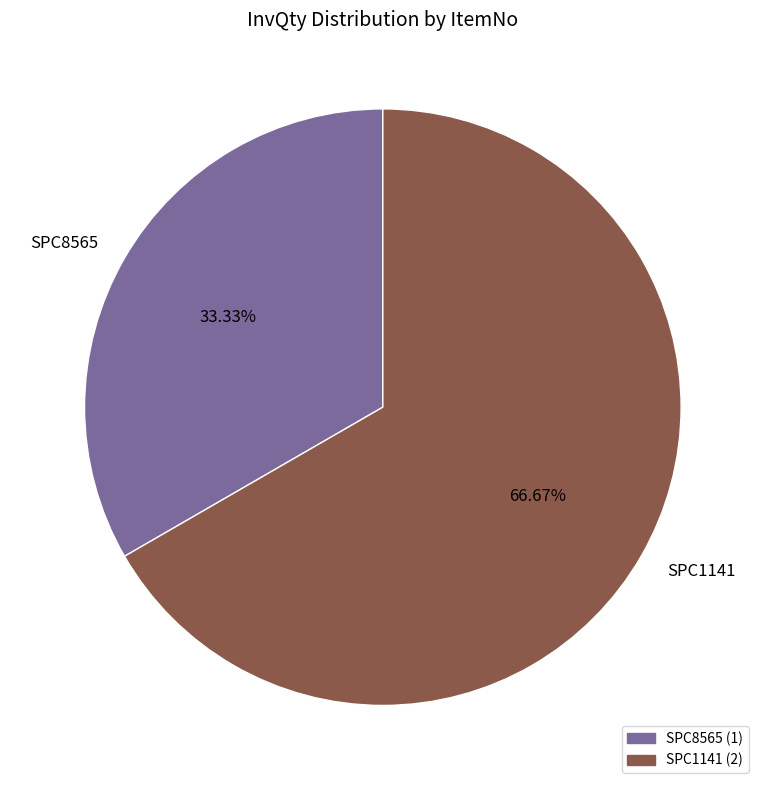

True or false: SPC1141 accounts for 67% of the total.

True